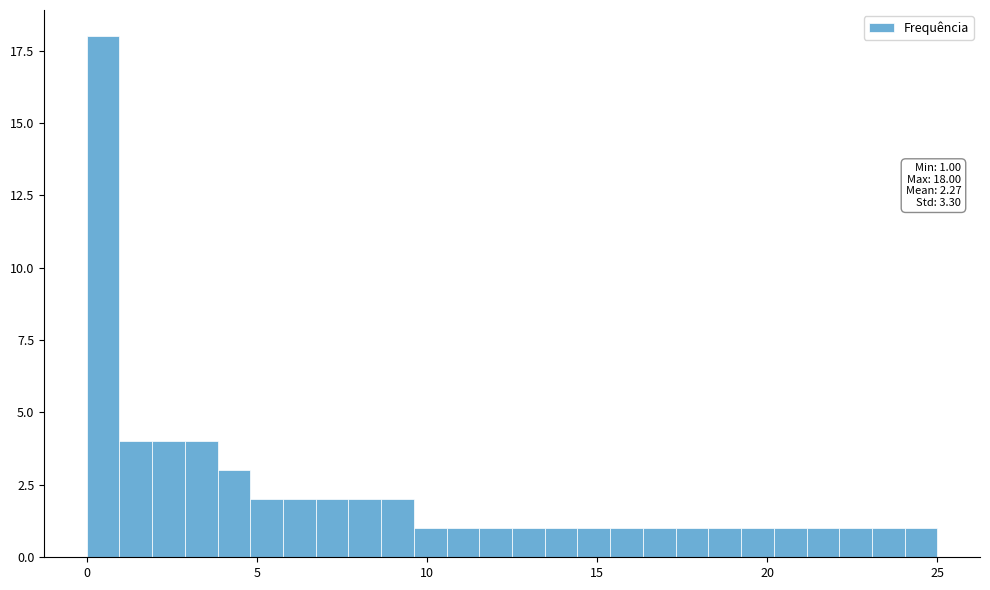

Read against the x-axis, roughly where is the centre of the tallest bar?

0.5